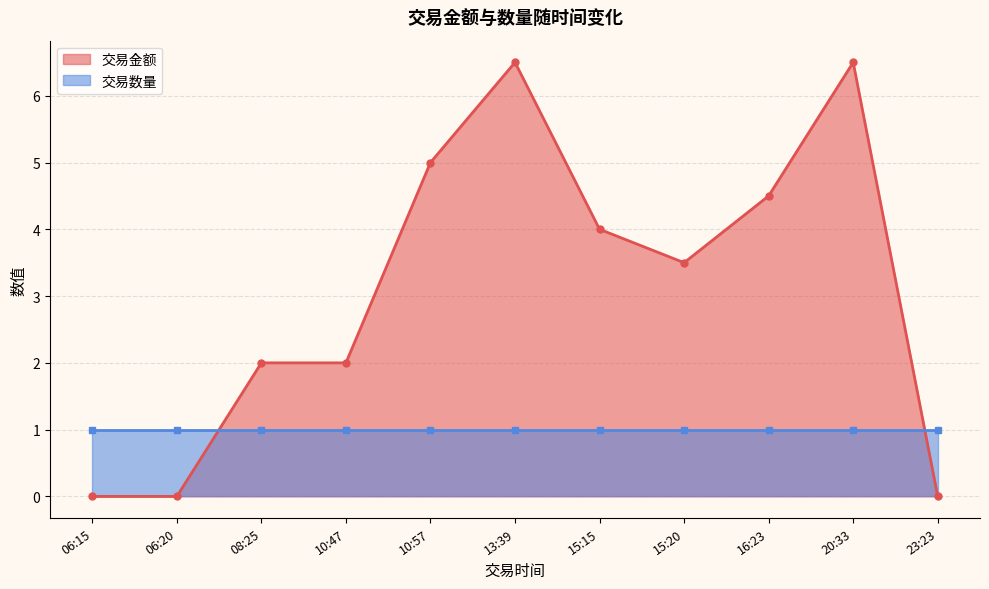

What is the lowest value of the 交易数量 series?

1.0